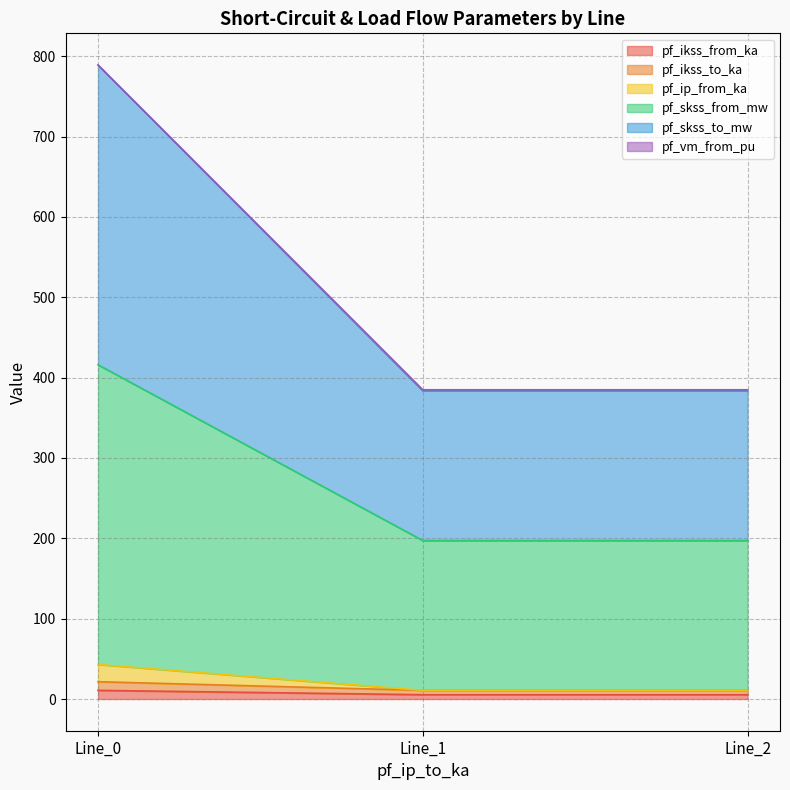

At which label does pf_ip_from_ka reach its minimum?

Line_1